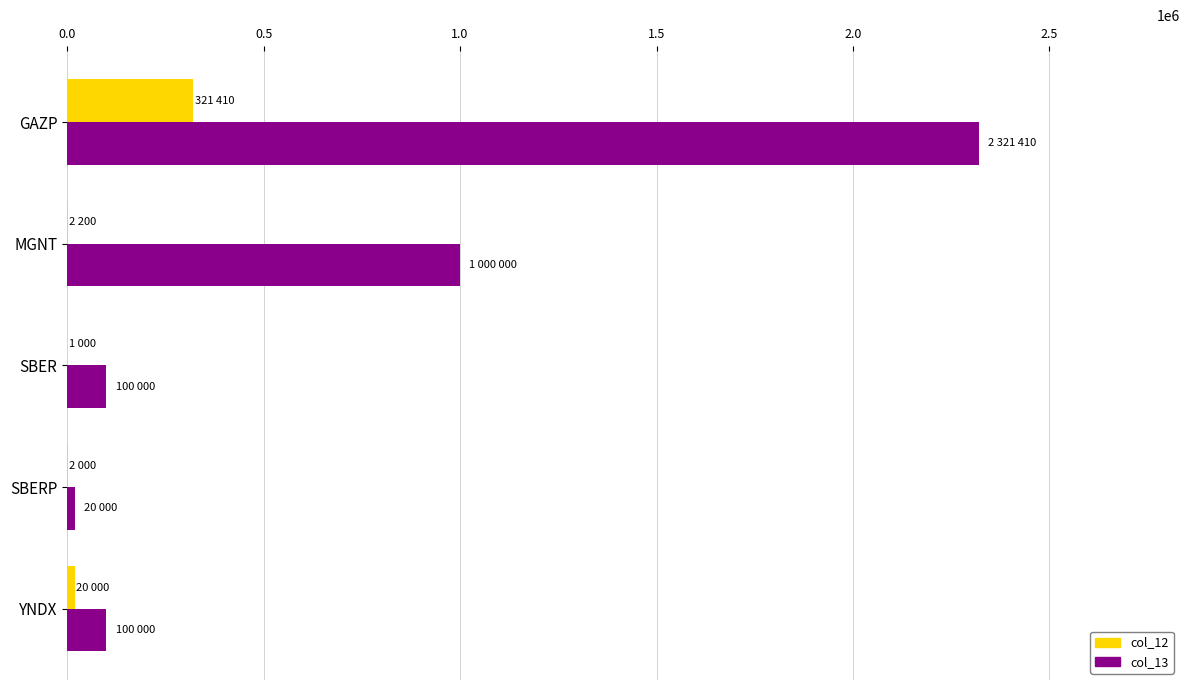

At which label is col_13 closest to 1170705?

MGNT